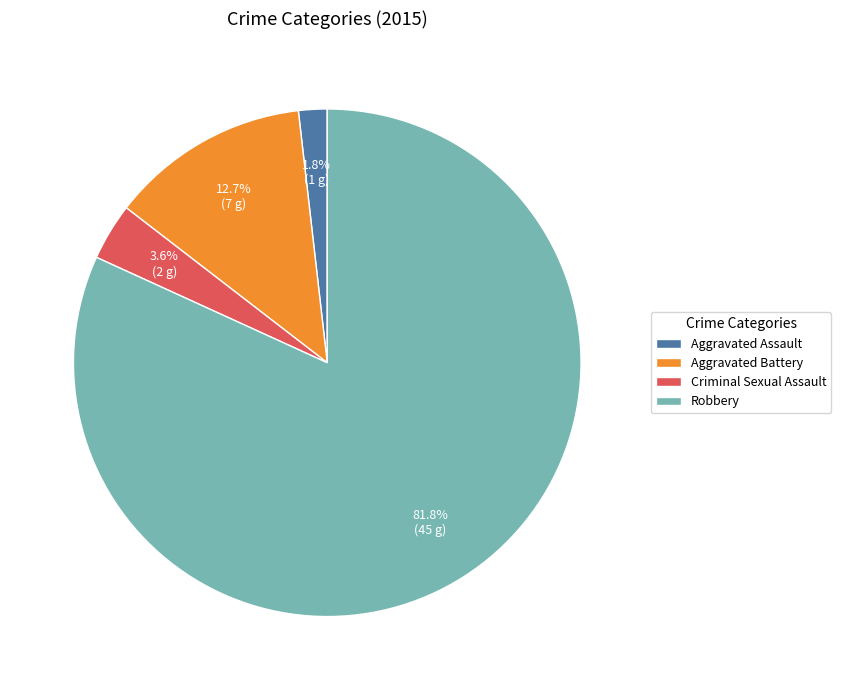

Which category accounts for the majority?

Robbery